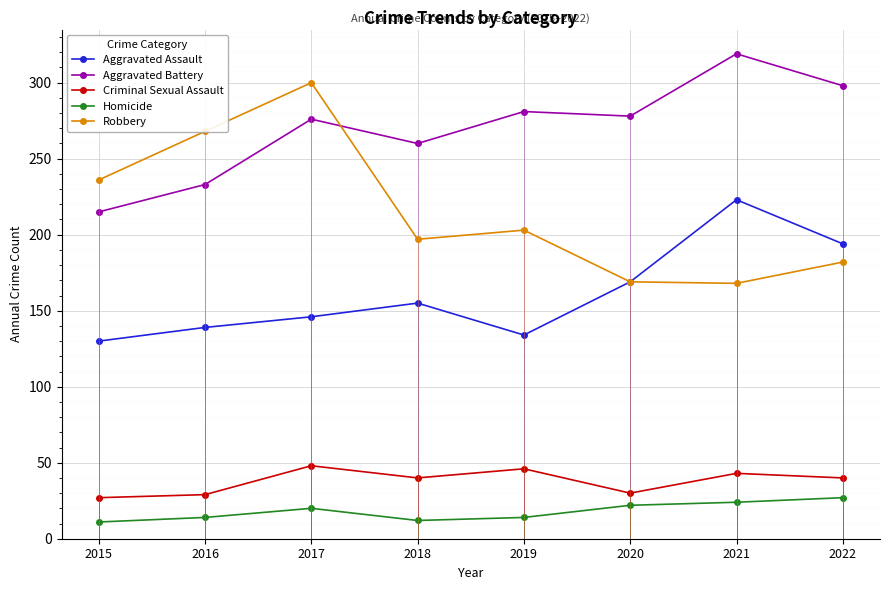

Which series changed the most between 2019 and 2020?

Aggravated Assault